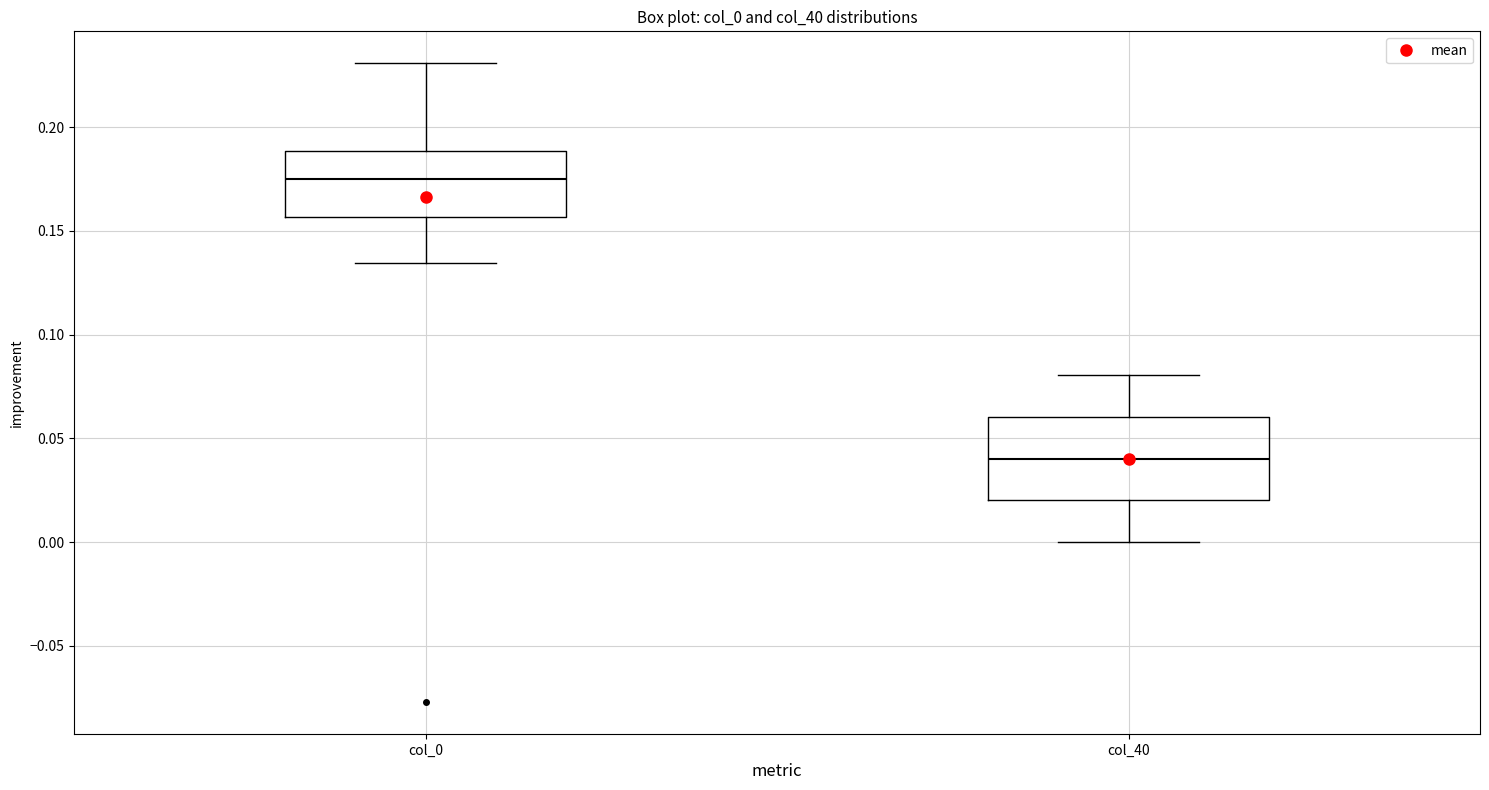

Which box has the highest median line?

col_0